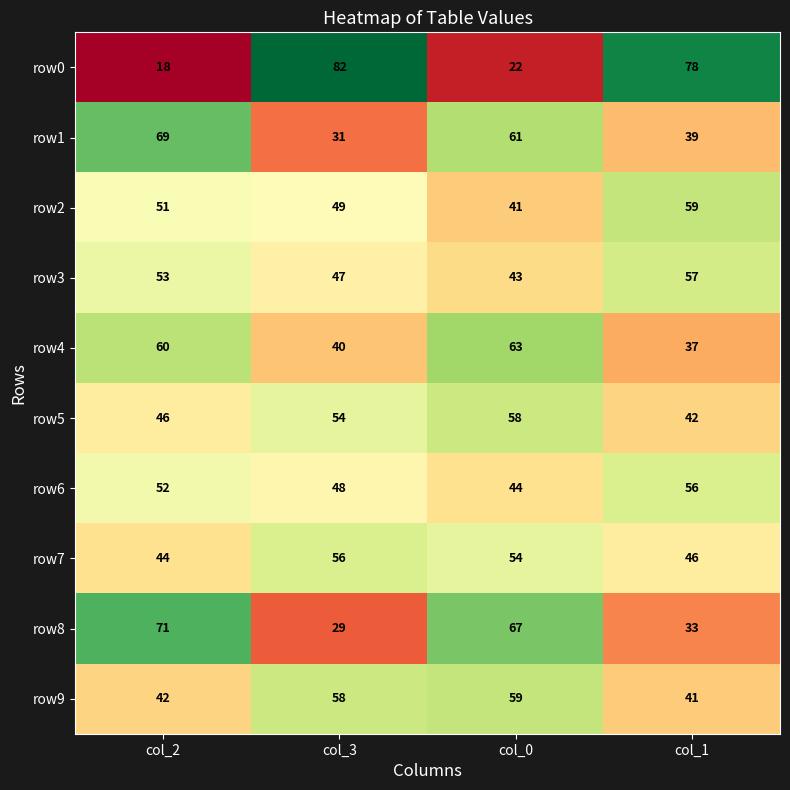

Count the row6 values in the range 48 to 56.

3